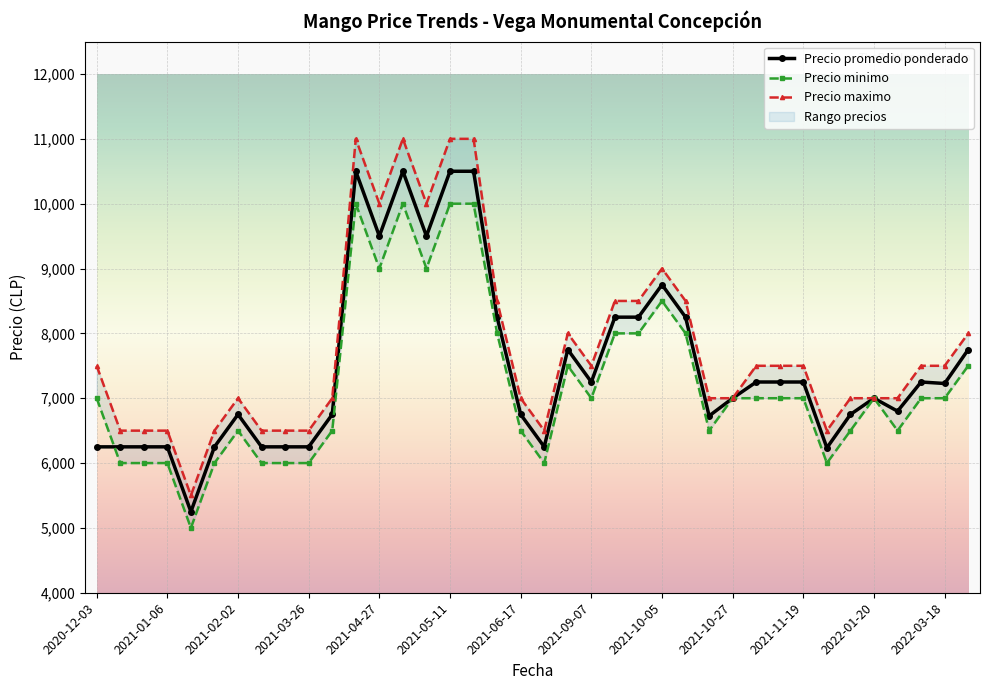

What is the highest value of the Precio promedio ponderado series?

10500